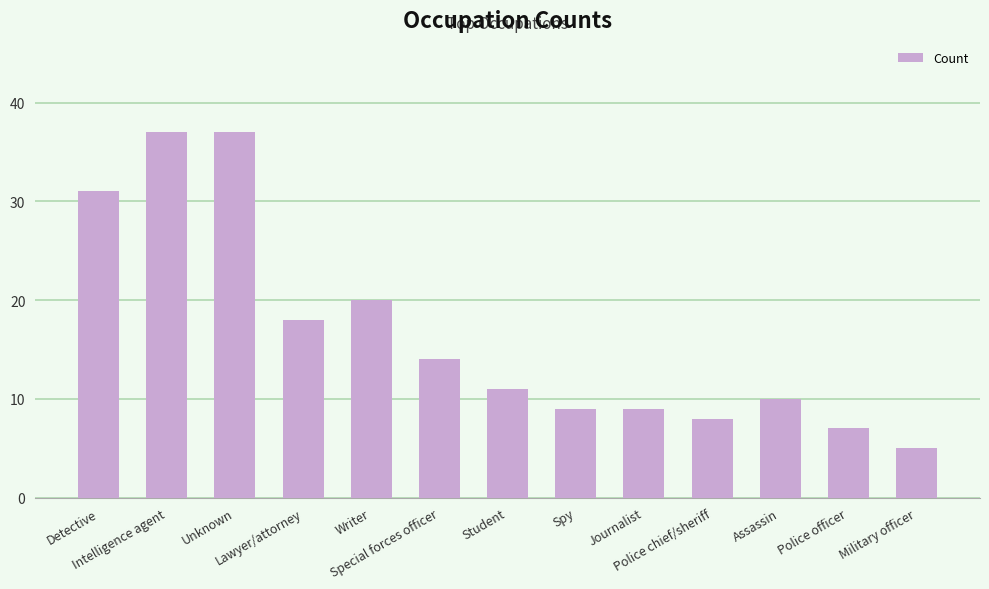

What is the average value?

17